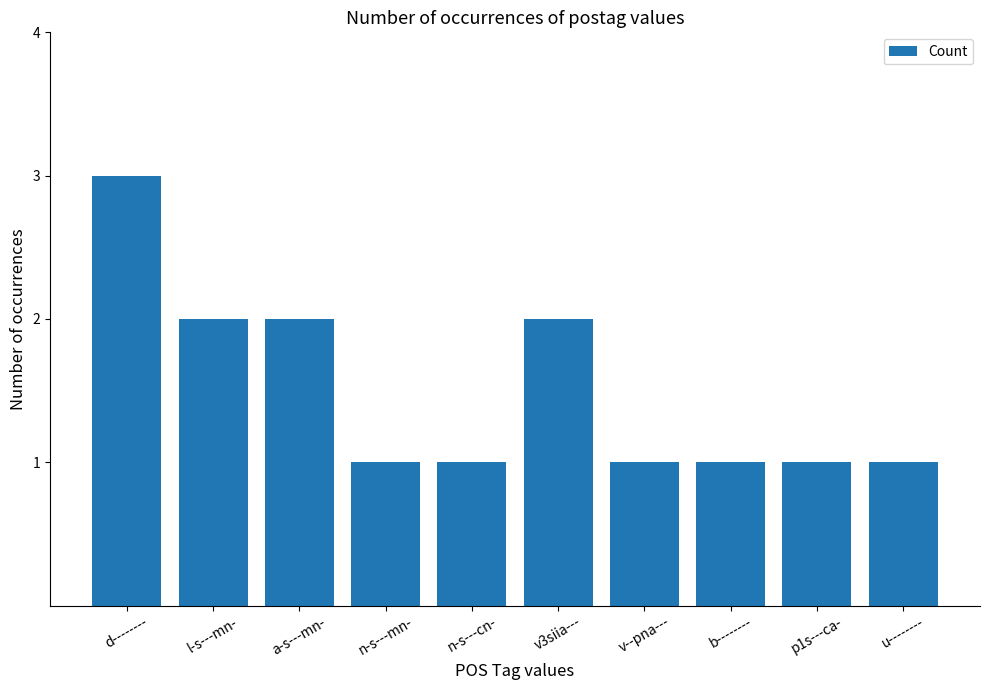

What is the sum of the values at n-s---cn- and l-s---mn-?

3